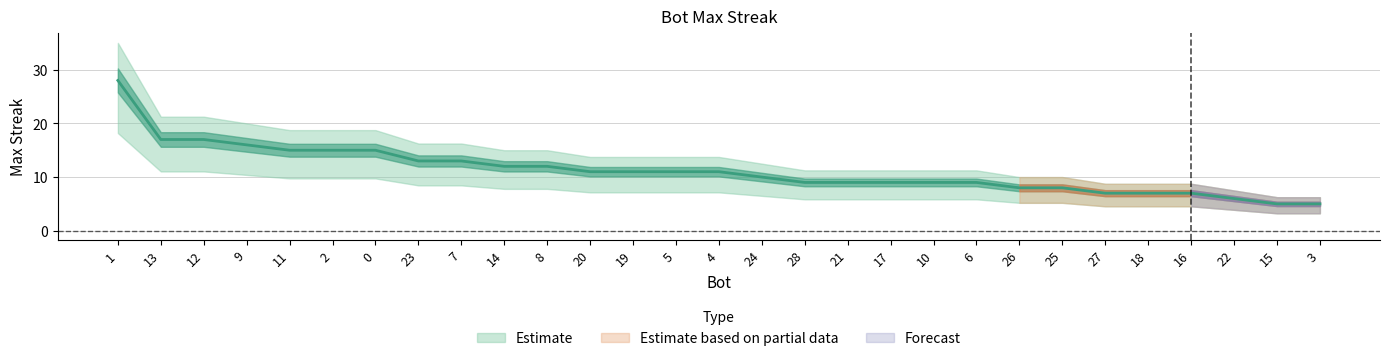

True or false: the data has more than 0 interior local peaks.

False